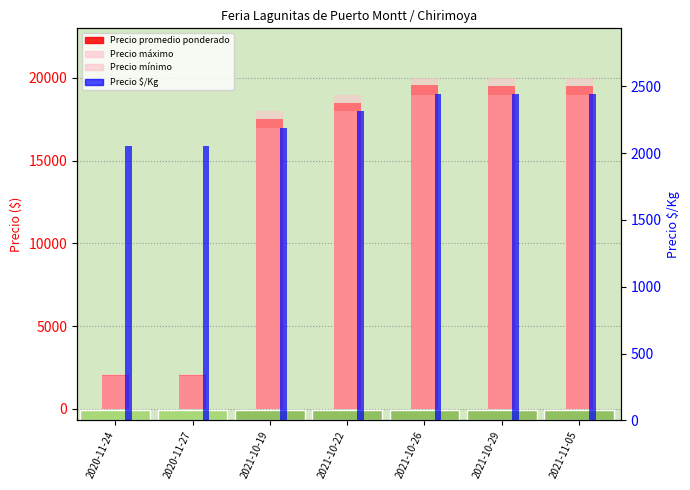

Rank the series by their maximum value, from lowest to highest.

Precio $/Kg, Precio mínimo, Precio promedio ponderado, Precio máximo